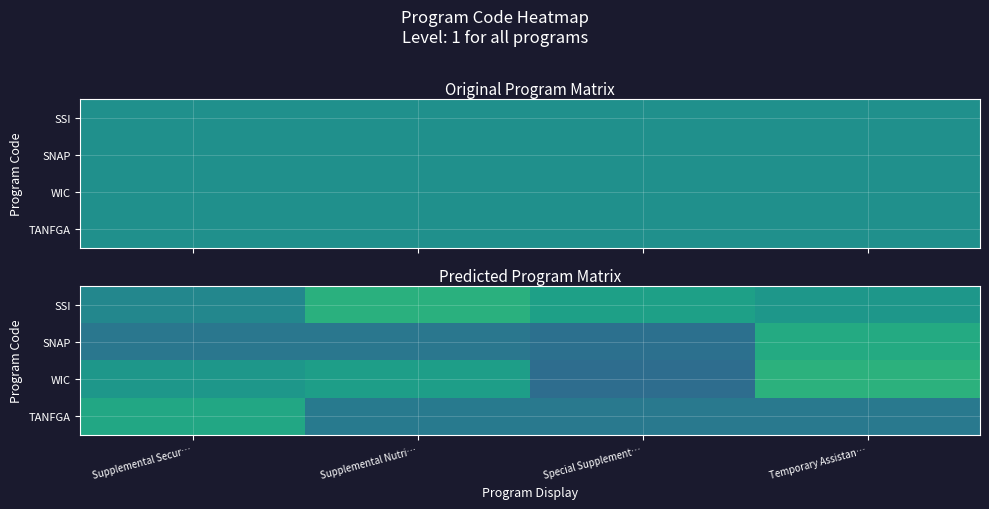

True or false: WIC has a value of 1.3 at Temporary Assistan….

True